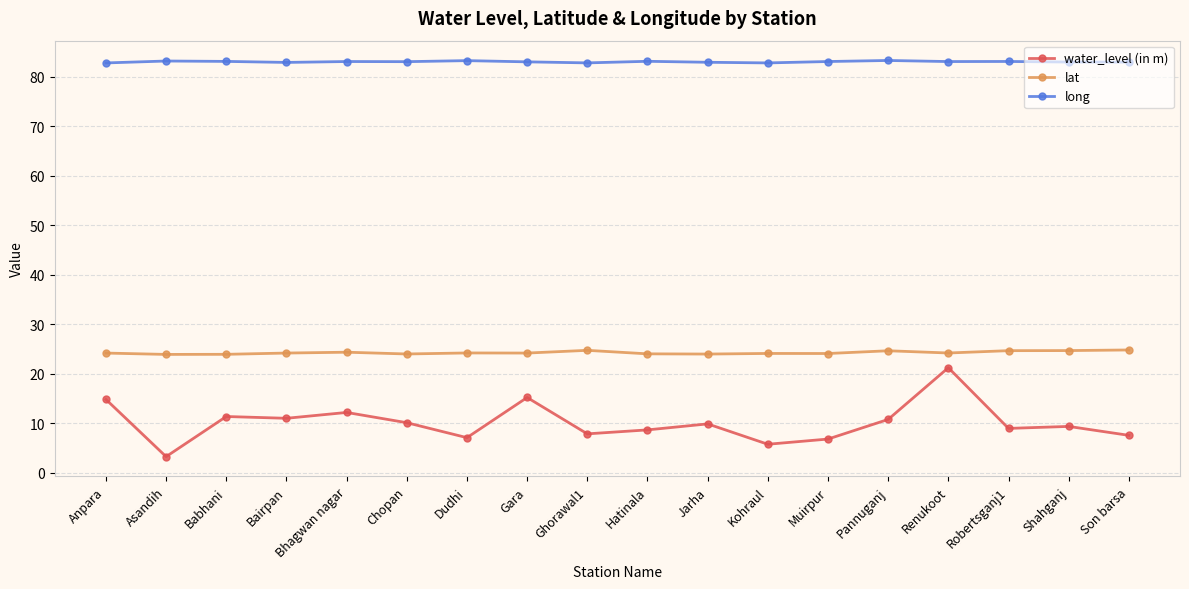

Which series has the largest range (max minus min)?

water_level (in m)